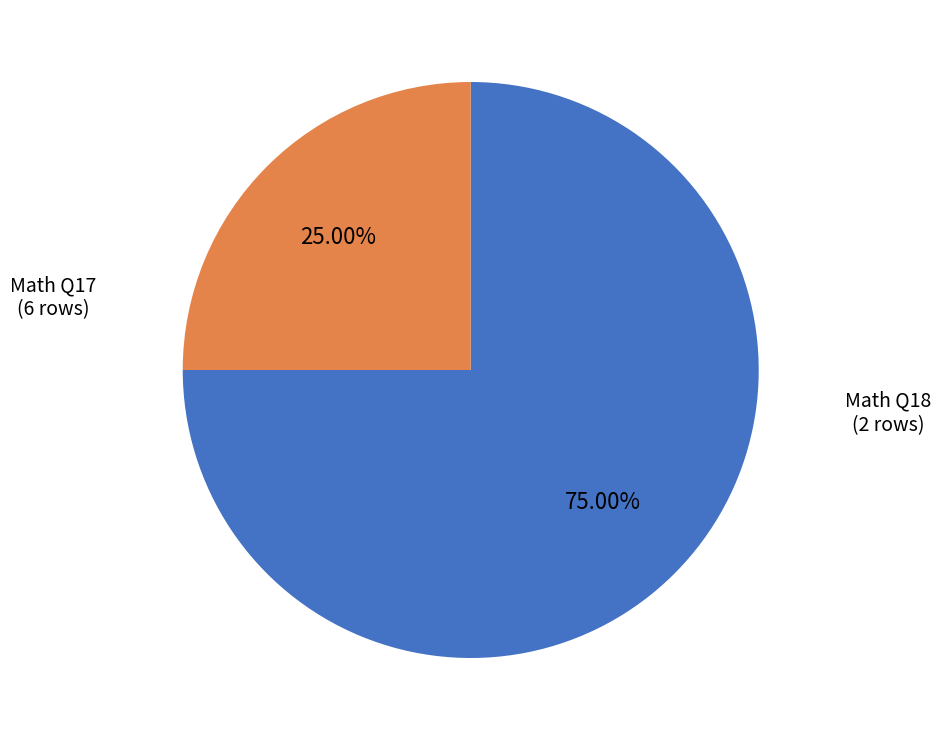

Does any single category account for the majority?

Yes